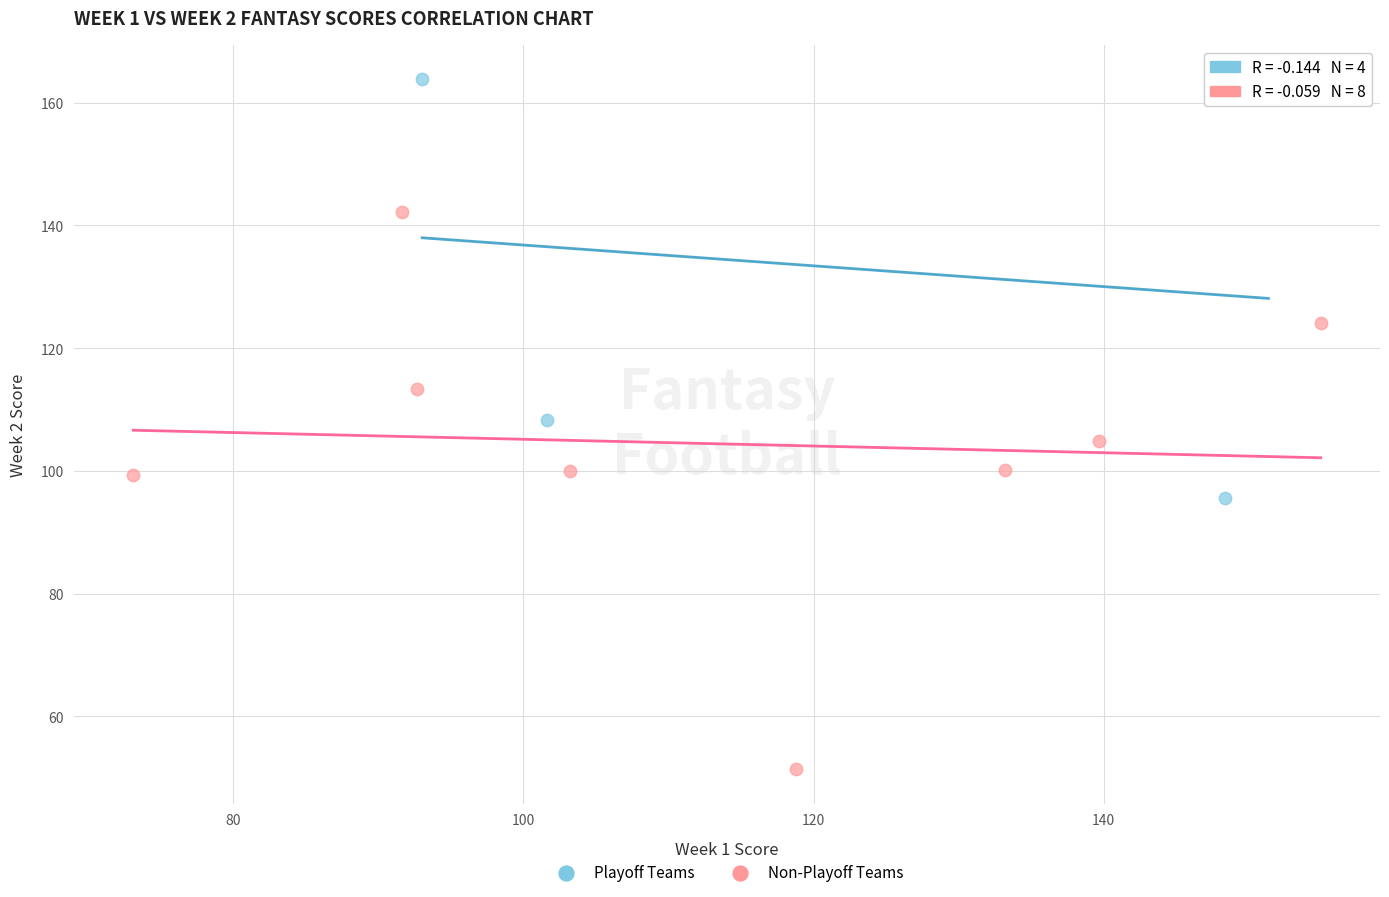

Which series contains the lowest Y value?

Non-Playoff Teams